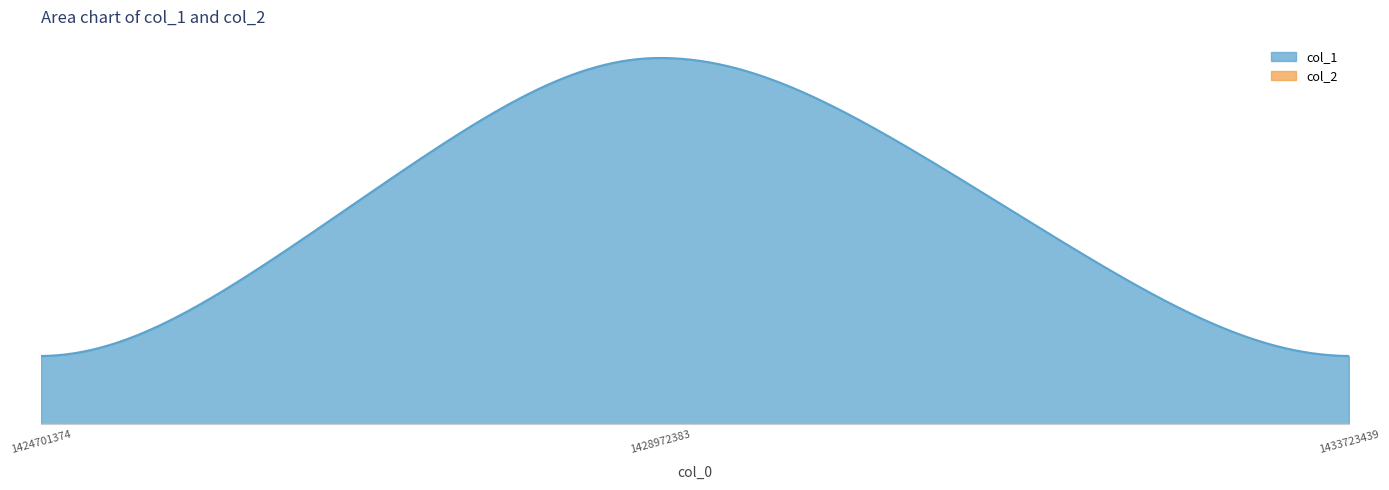

Which category has the lowest value in the col_2 series?

1424701374